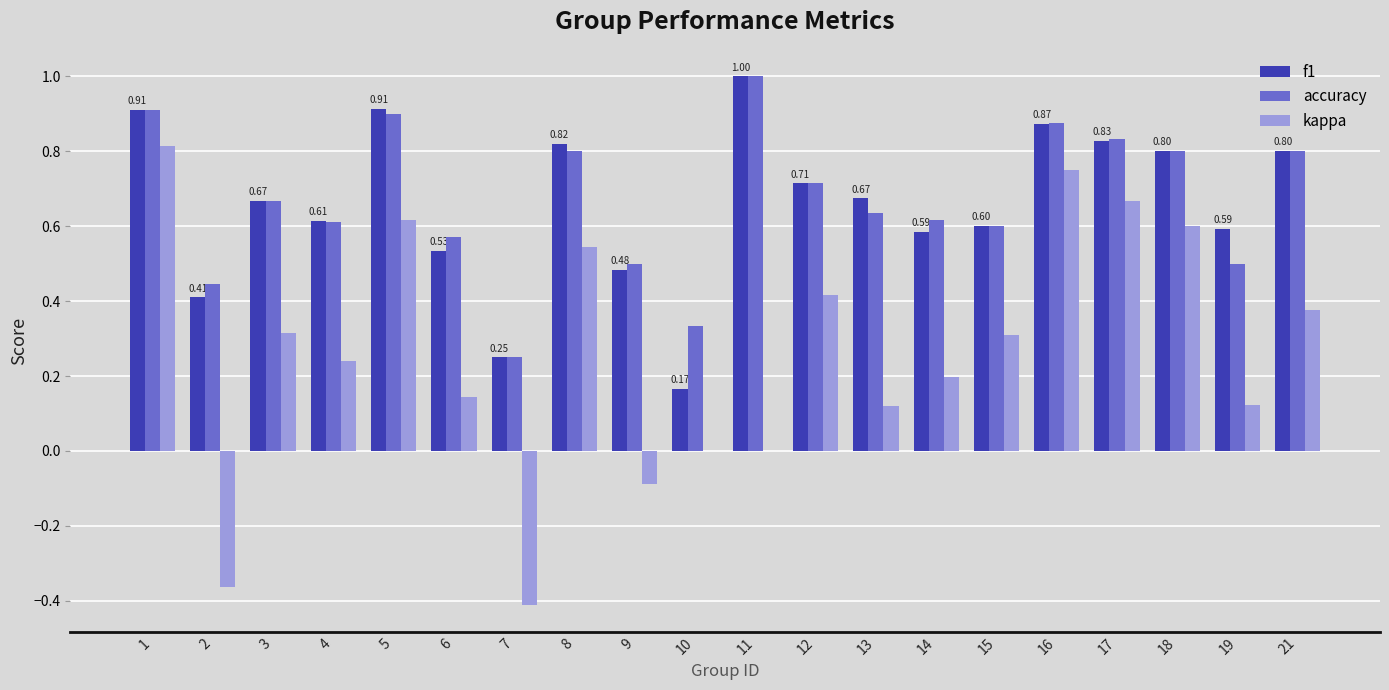

Is the value of kappa at 19 greater than the value of f1 at 5?

No